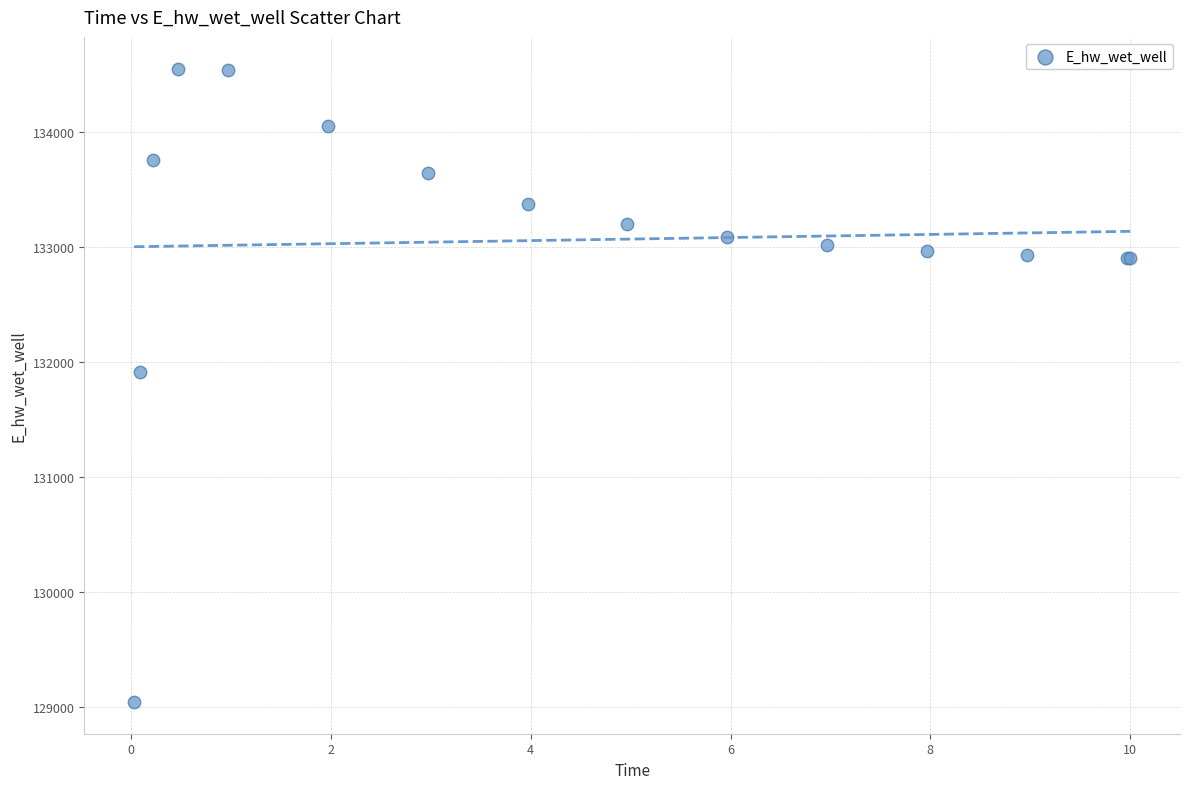

What Y value in the scatter plot is closest to 131799?

131919.5